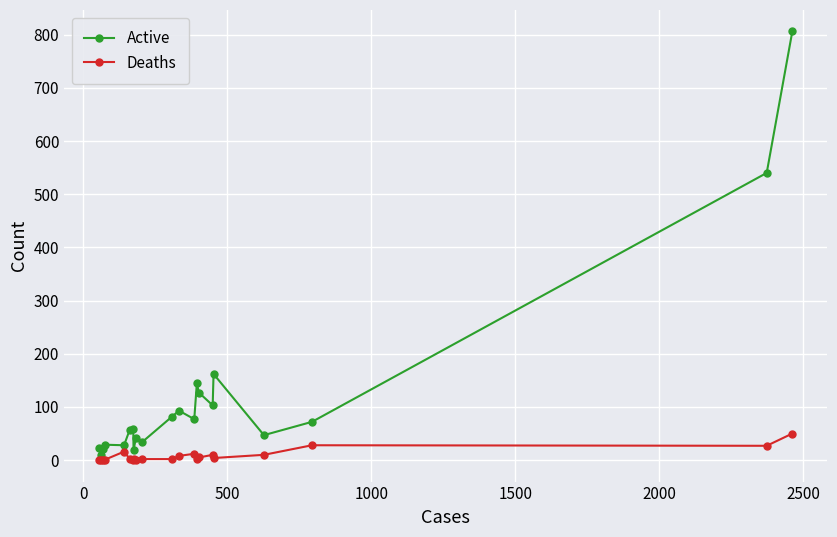

Which series has the largest total across all categories?

Active